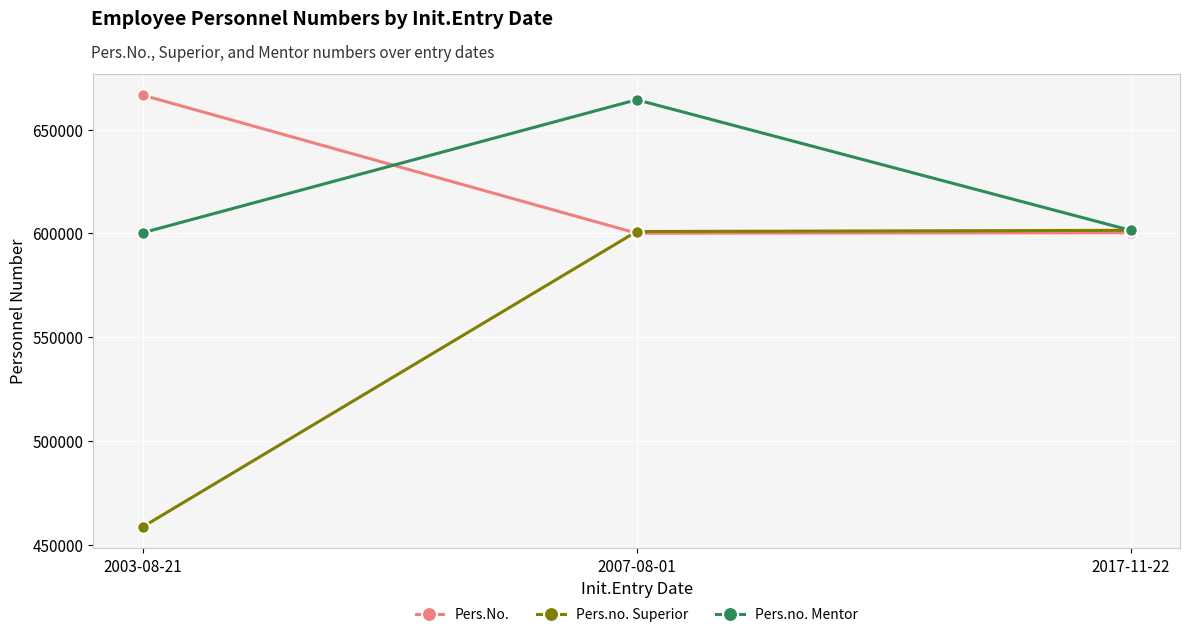

True or false: Pers.no. Mentor has a value of 664422 at 2007-08-01.

True